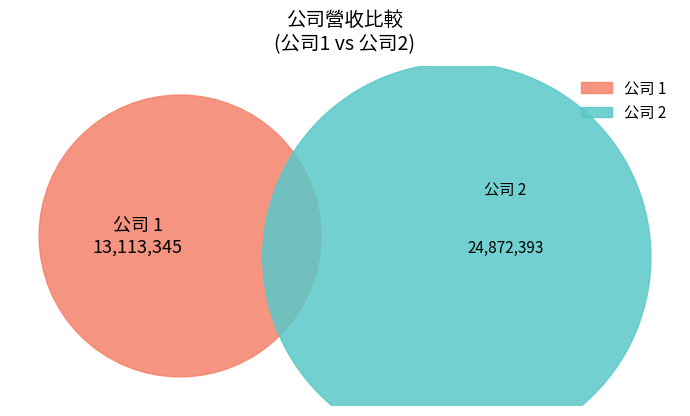

What is the ratio of the value at 2 to the value at 1?

1.9